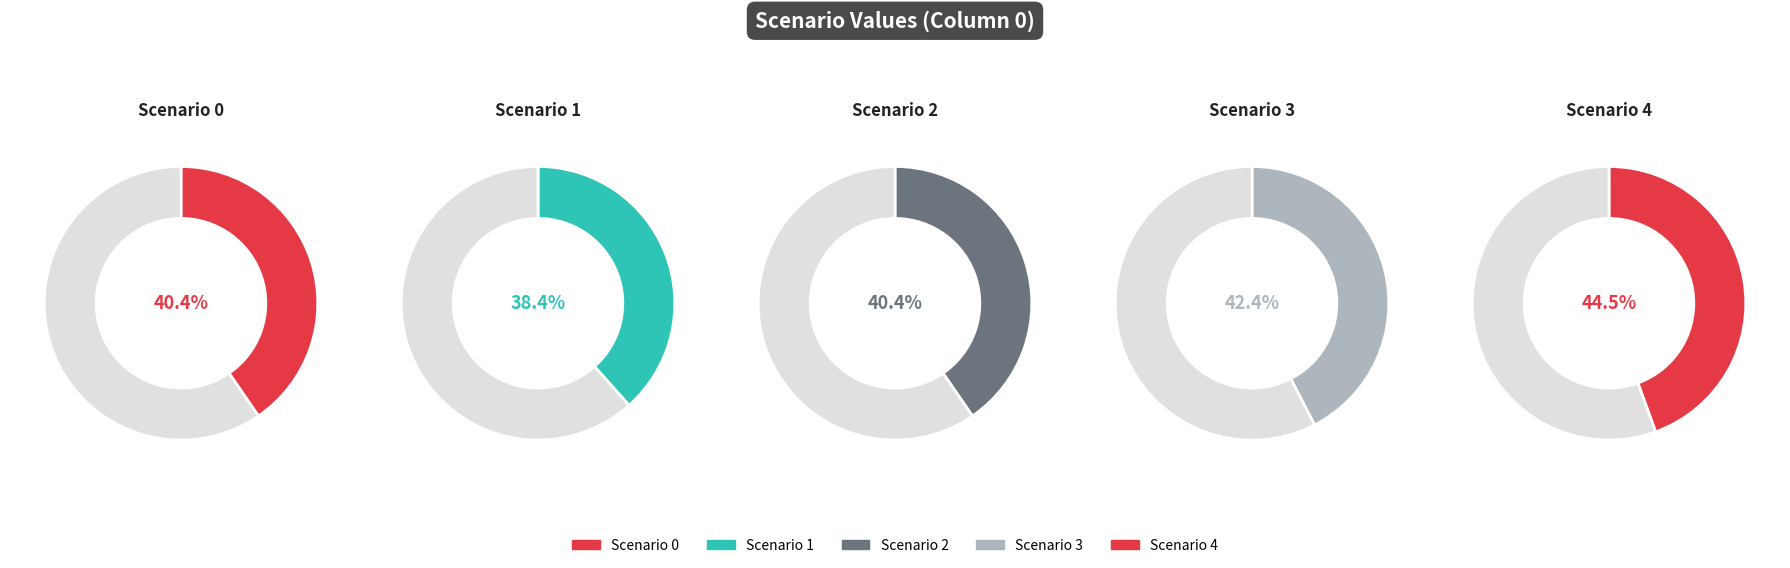

Approximately how many times larger is the value at Scenario 3 compared to Scenario 0?

1.1